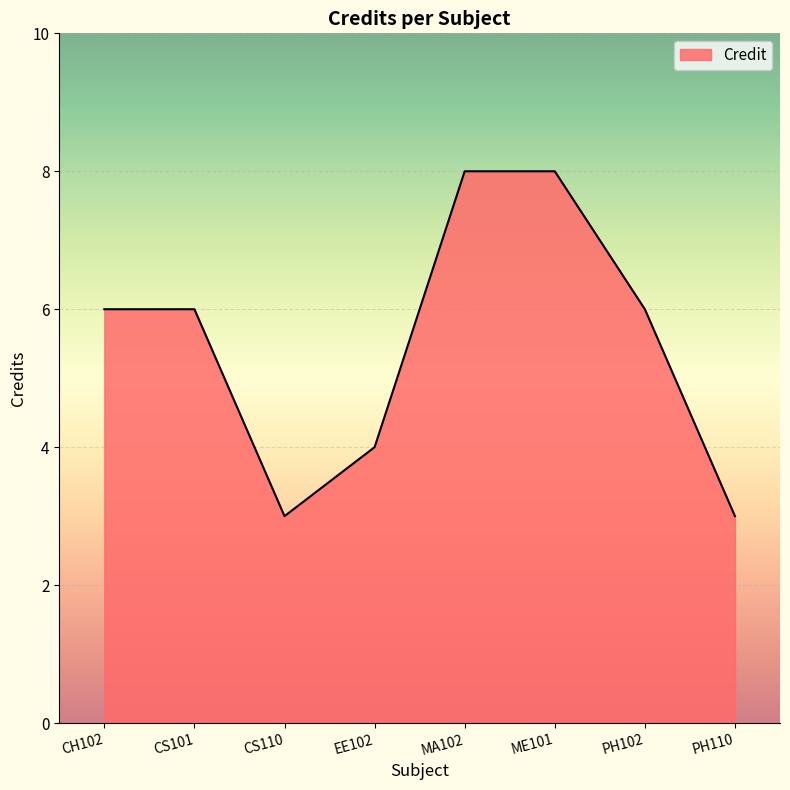

What is the minimum value shown in the chart?

3